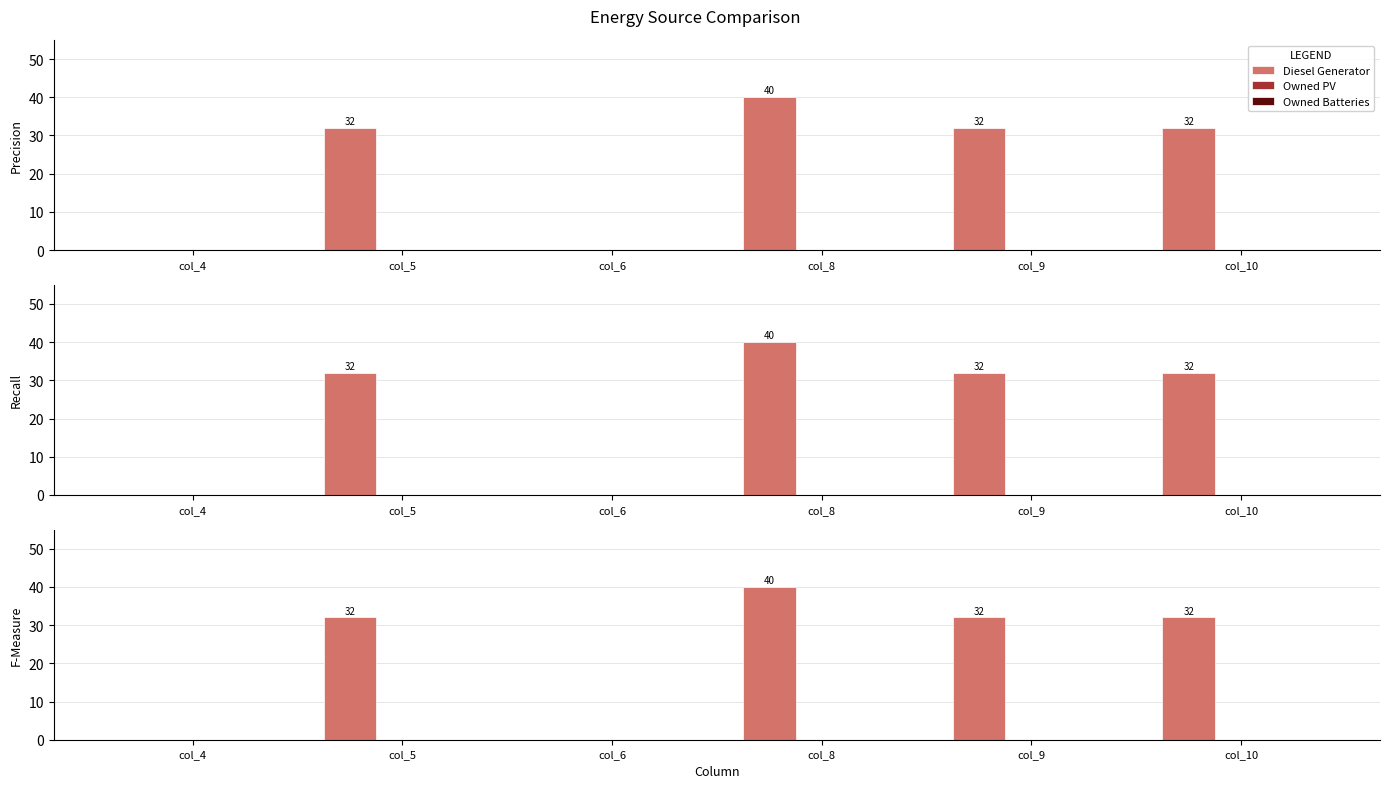

List the labels in order of Owned PV value, smallest first.

col_4, col_5, col_6, col_8, col_9, col_10